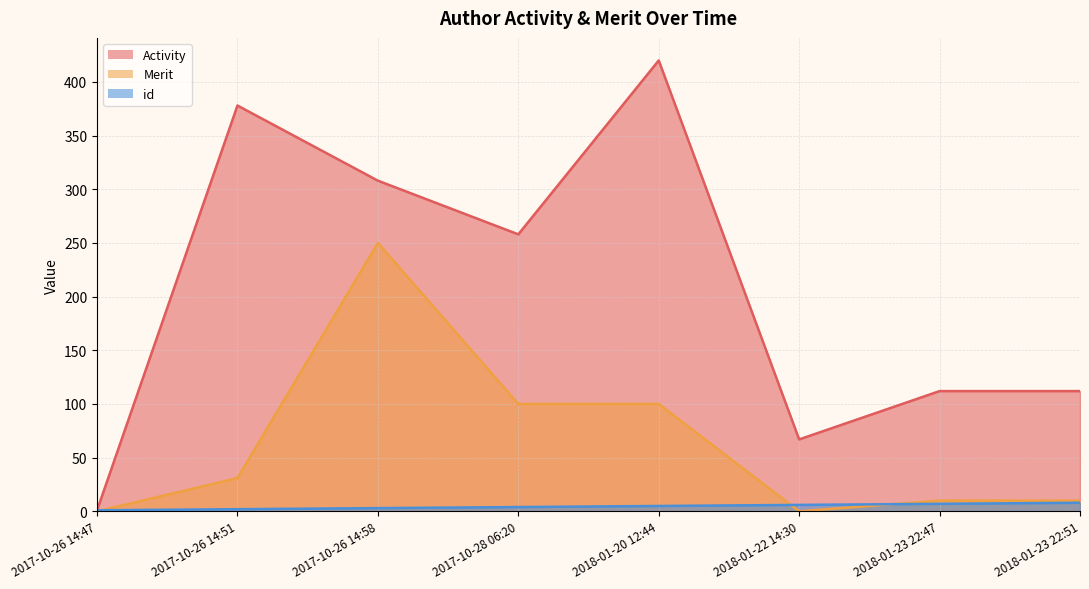

True or false: Merit and Activity cross at least once.

False